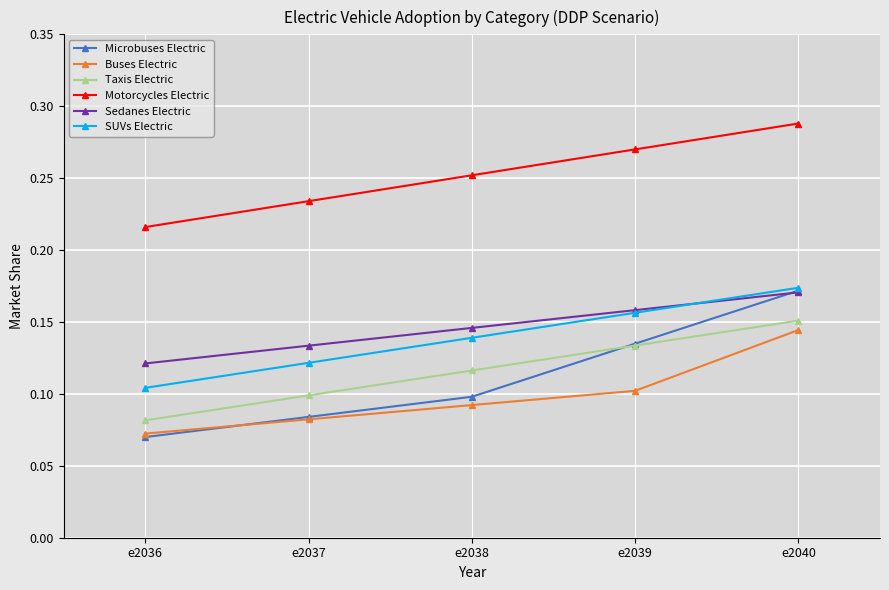

Which series has the largest range (max minus min)?

Microbuses Electric